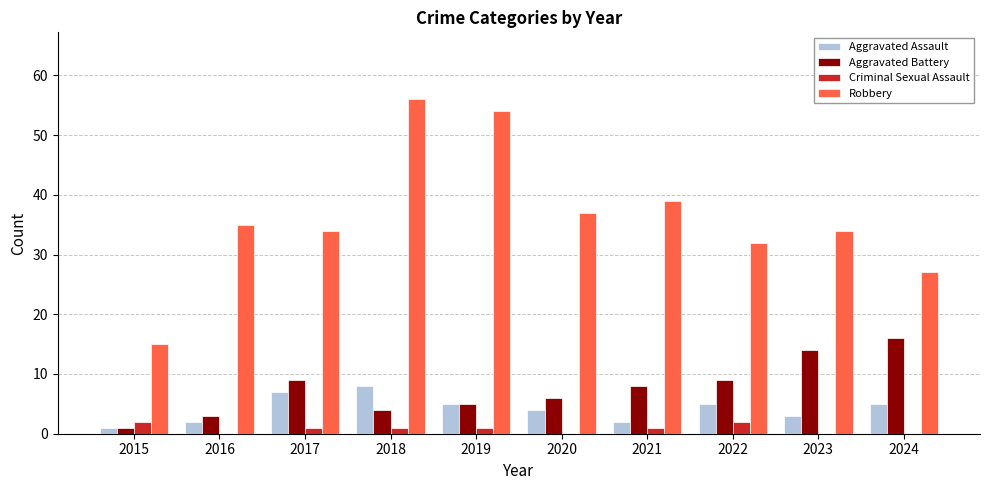

Reading left to right, what are all the values shown in this chart?

Aggravated Assault: 2015=1	2016=2	2017=7	2018=8	2019=5	2020=4	2021=2	2022=5	2023=3	2024=5
Aggravated Battery: 2015=1	2016=3	2017=9	2018=4	2019=5	2020=6	2021=8	2022=9	2023=14	2024=16
Criminal Sexual Assault: 2015=2	2016=0	2017=1	2018=1	2019=1	2020=0	2021=1	2022=2	2023=0	2024=0
Robbery: 2015=15	2016=35	2017=34	2018=56	2019=54	2020=37	2021=39	2022=32	2023=34	2024=27